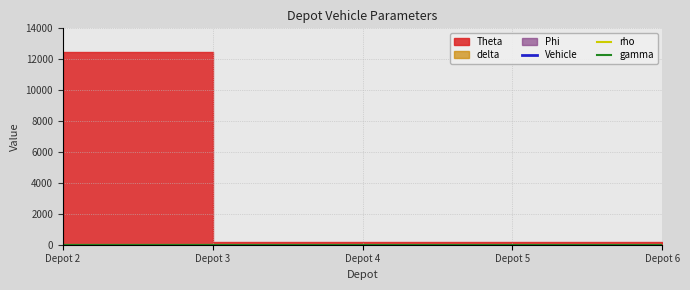

Where is rho nearest to the value 1?

Depot 2